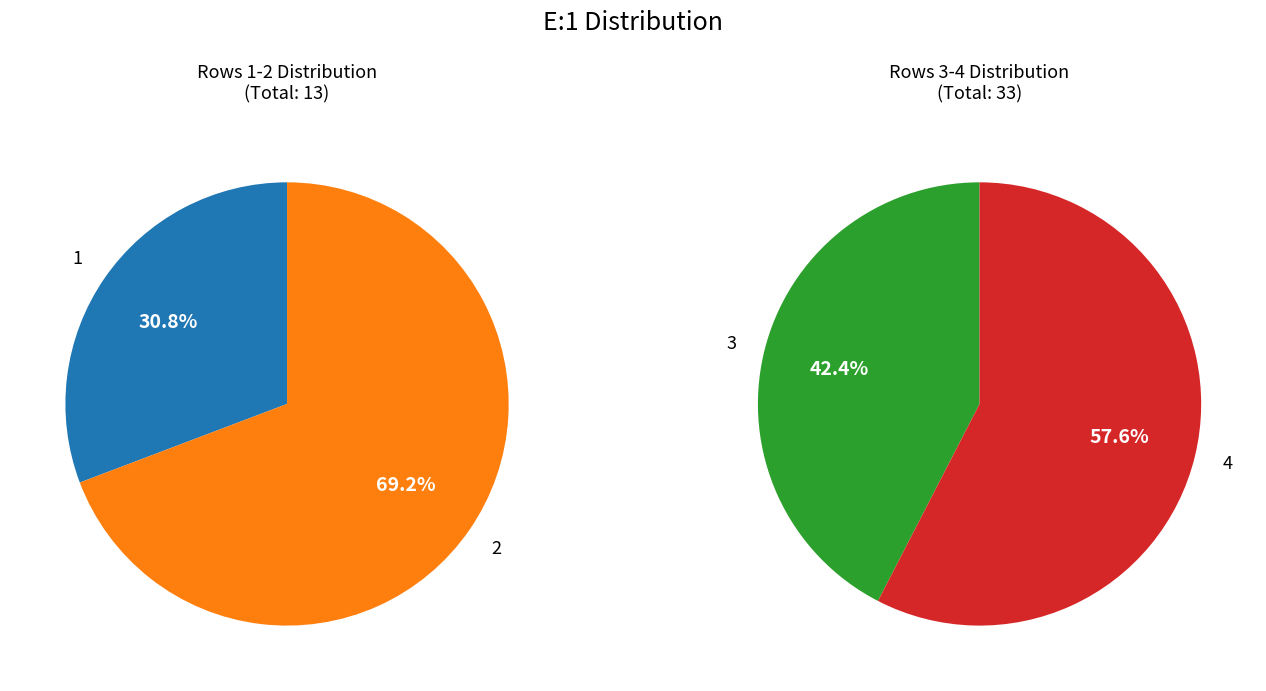

What is the largest slice in the pie chart?

4